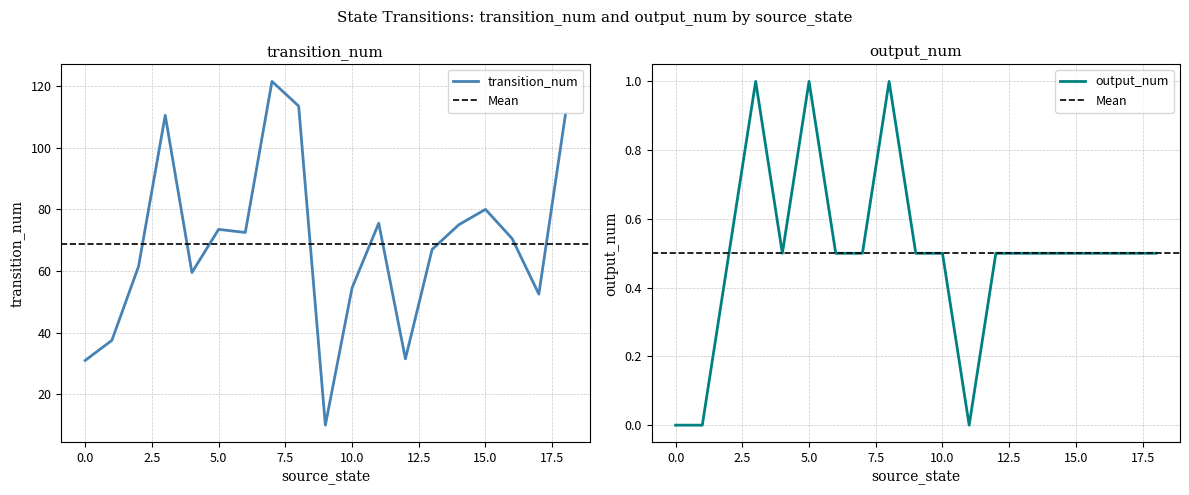

What is the difference between the maximum and minimum values in the transition_num series?

111.5